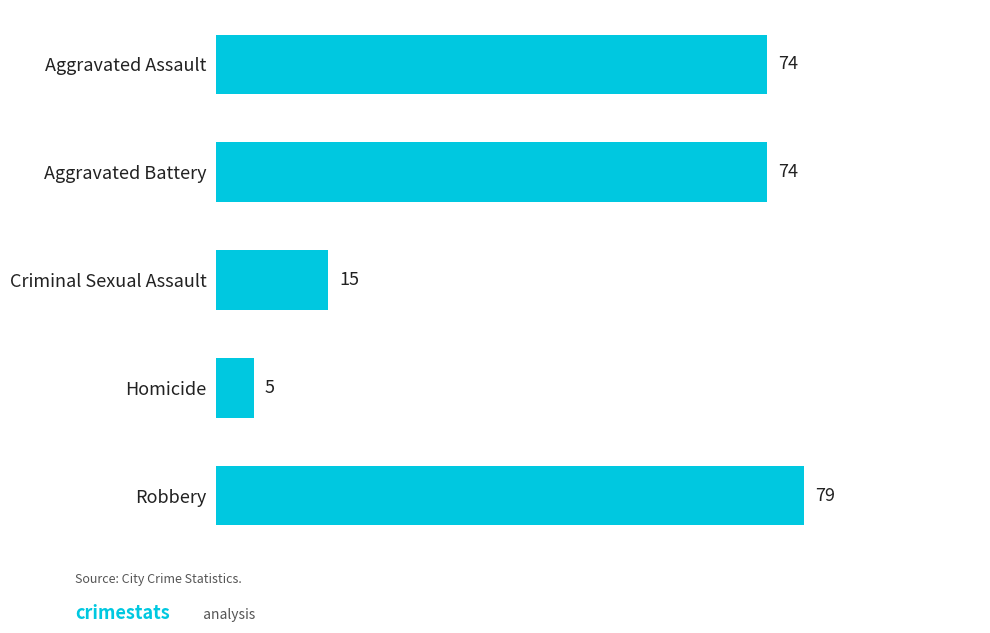

What is the average value?

49